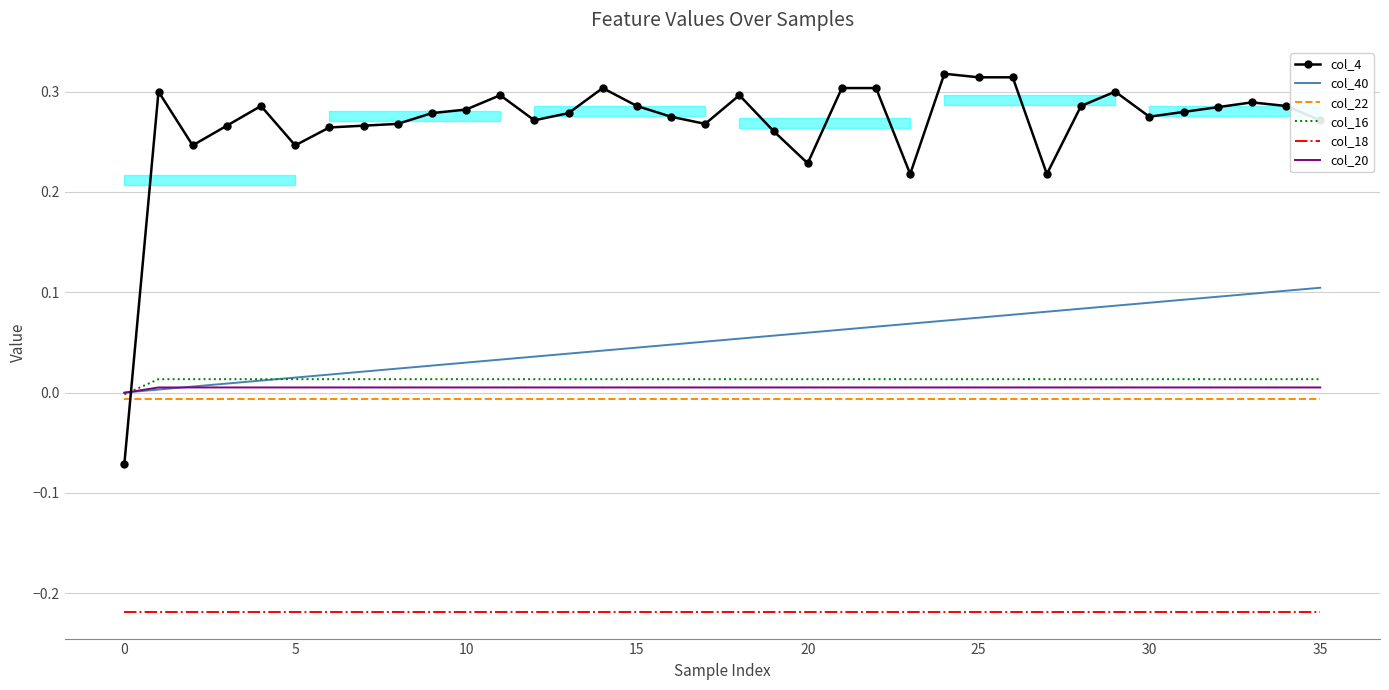

True or false: col_40 and col_16 intersect in this chart.

True